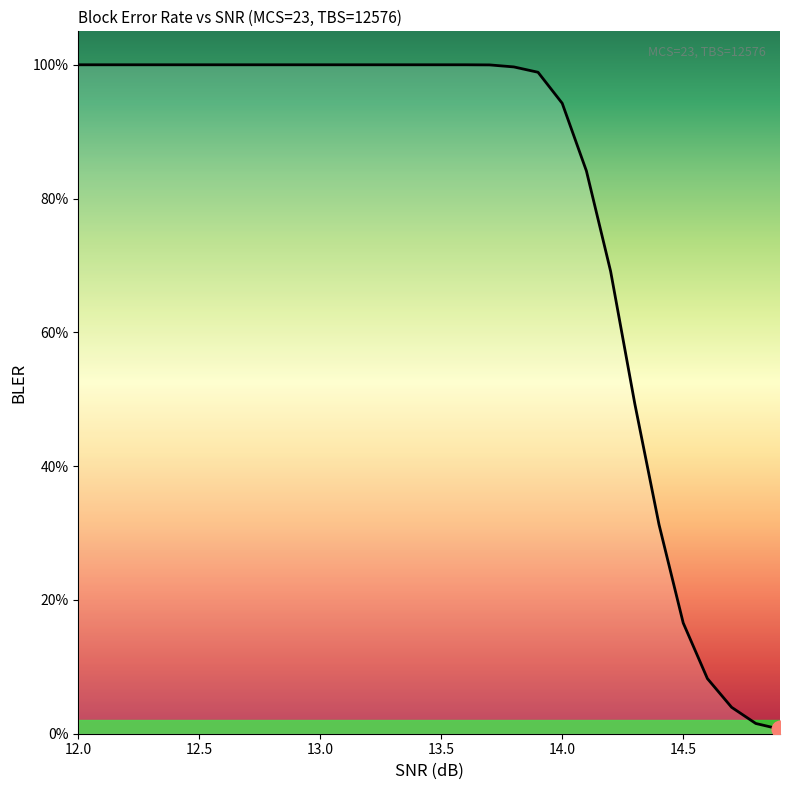

List the labels in order of value, smallest first.

14.9, 14.8, 14.7, 14.6, 14.5, 14.4, 14.3, 14.2, 14.1, 14.0, 13.9, 13.8, 13.7, 12.0, 12.1, 12.2, 12.3, 12.4, 12.5, 12.6, 12.7, 12.8, 12.9, 13.0, 13.1, 13.2, 13.3, 13.4, 13.5, 13.6